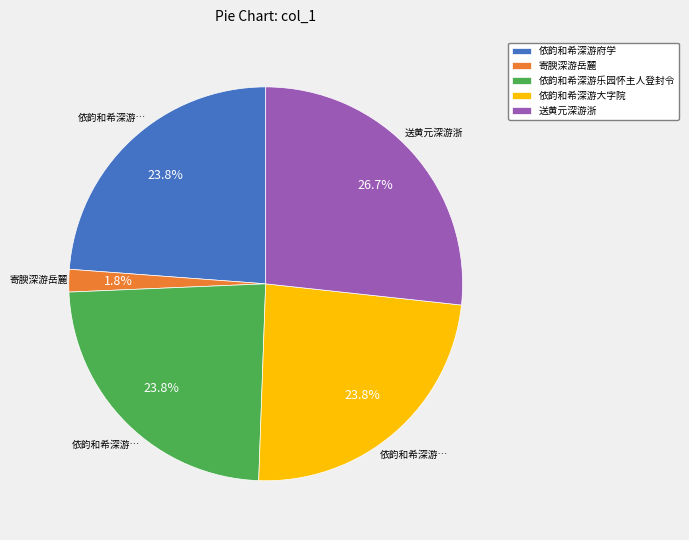

Is there a majority slice in this chart?

No